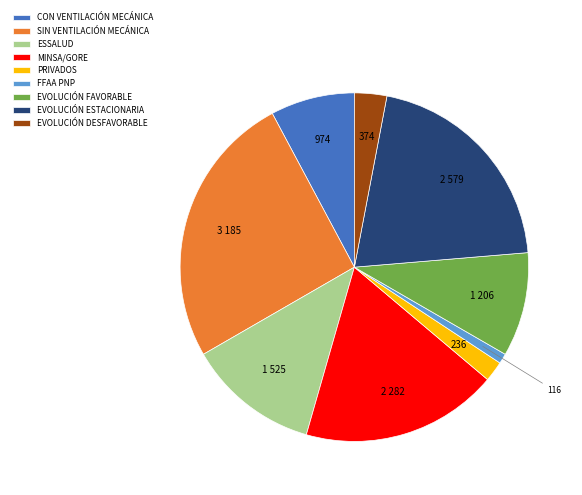

The MINSA/GORE slice represents 18% of the pie. True or false?

True